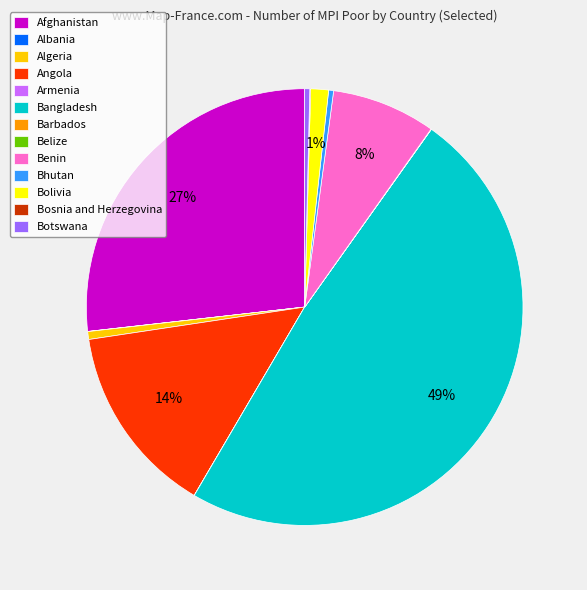

Is there a majority slice in this chart?

No